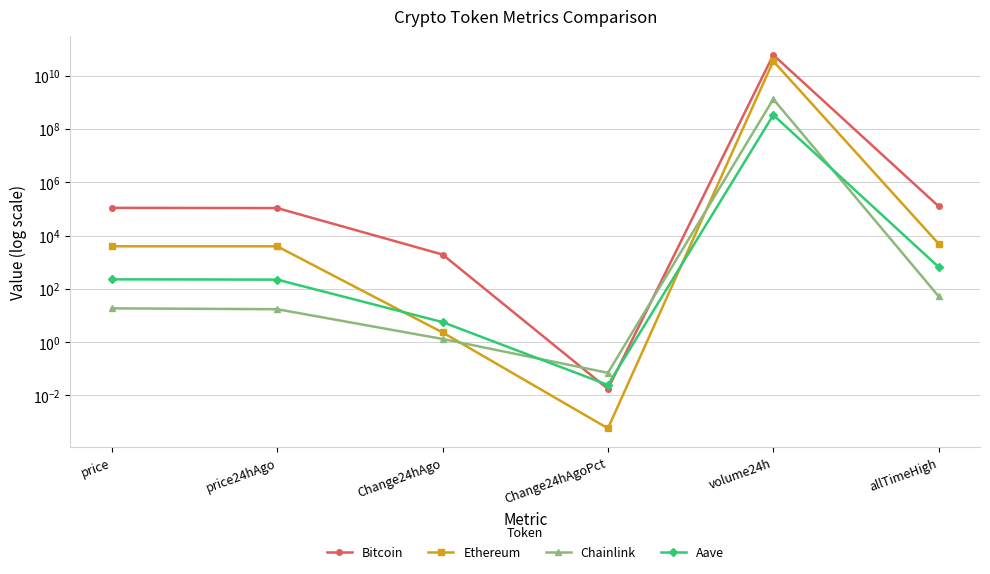

How many interior local peaks does the Aave series have?

1